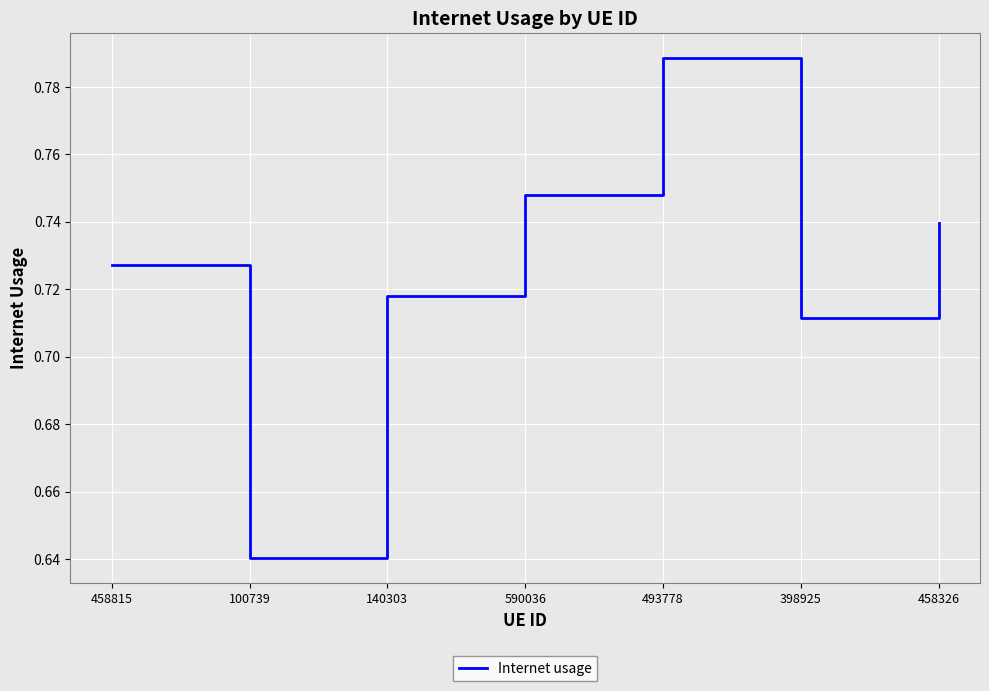

What is the sum of all values?

5.1